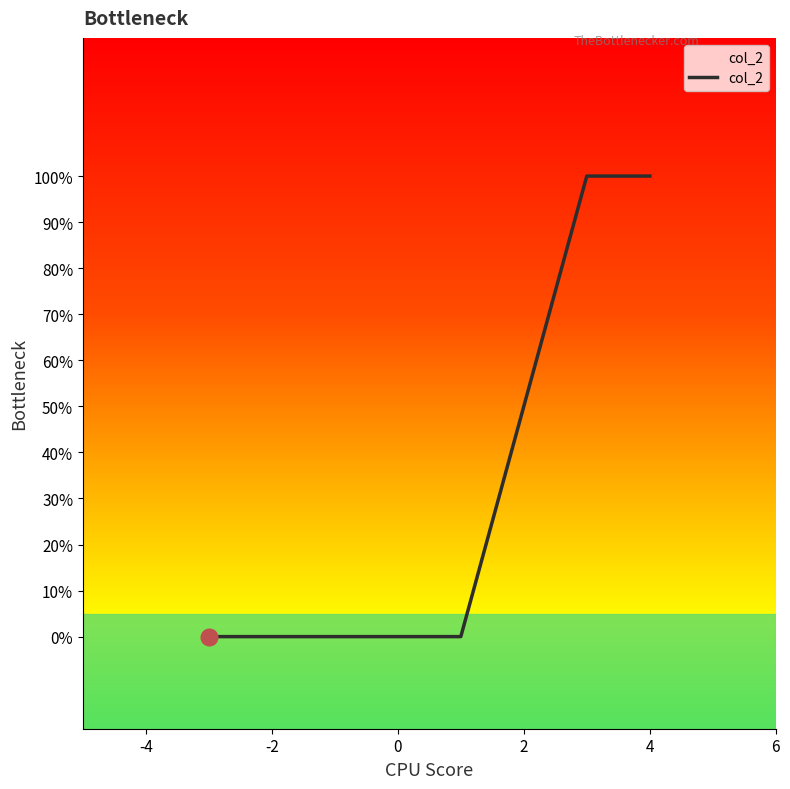

Does the chart have visible grid lines?

No